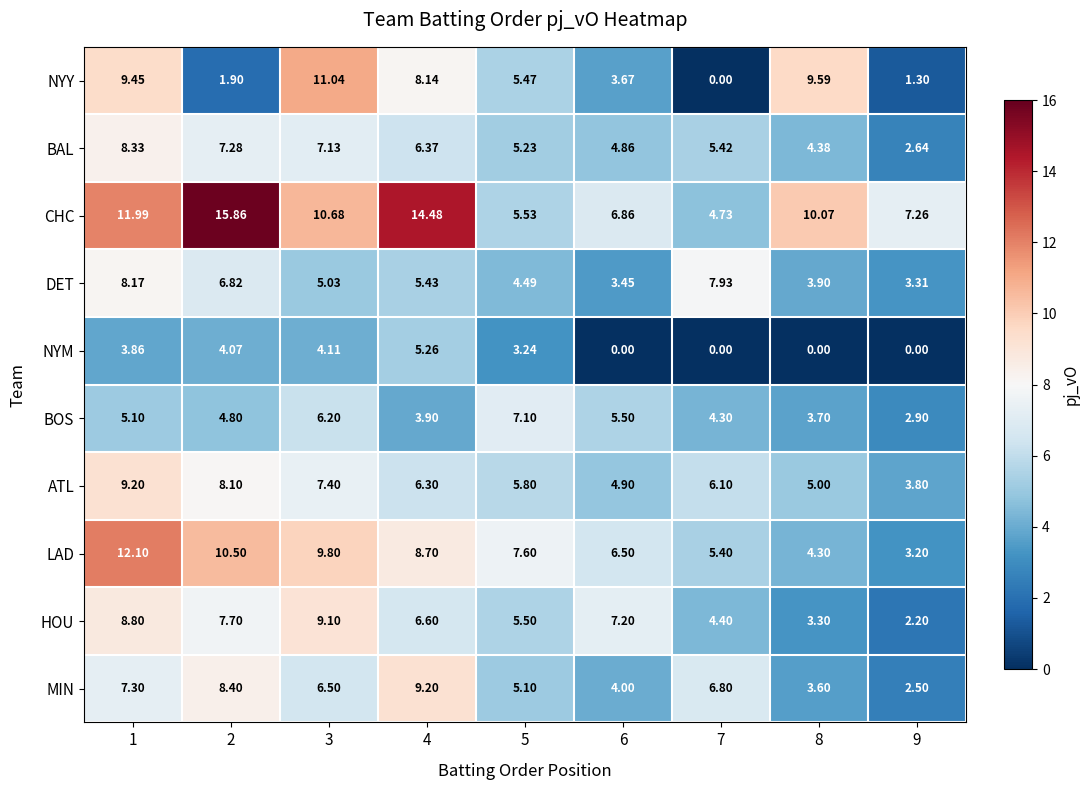

What is the difference between the highest and lowest values at 4?

10.6